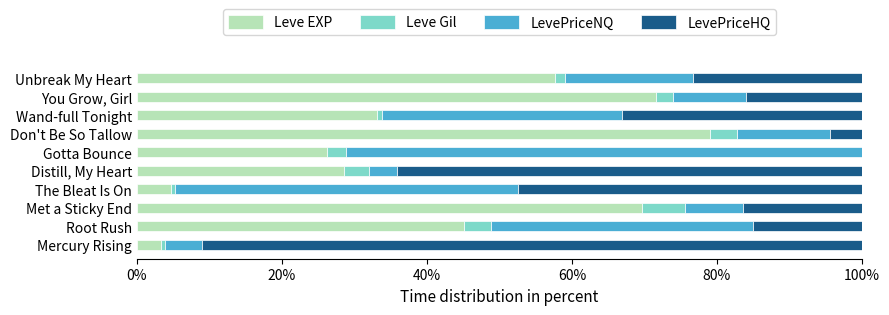

True or false: Leve EXP has a value of 45.0 at Root Rush.

True